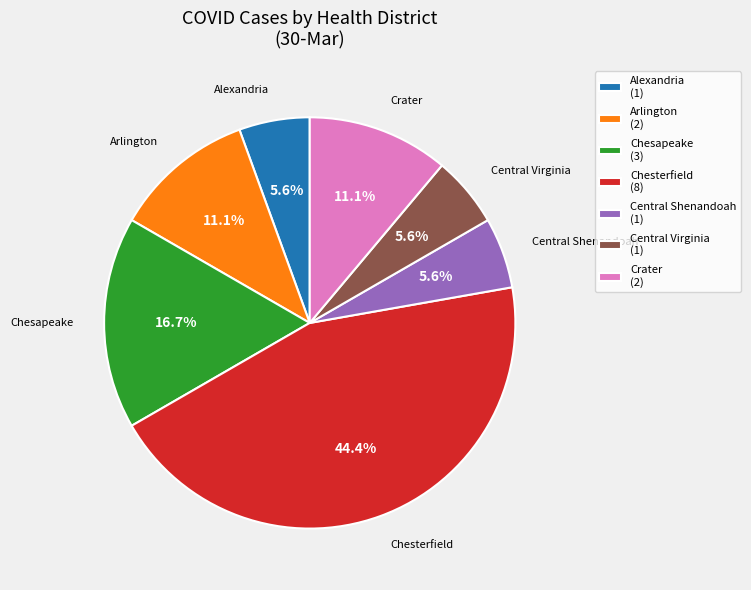

What is the largest slice in the pie chart?

Chesterfield (8)